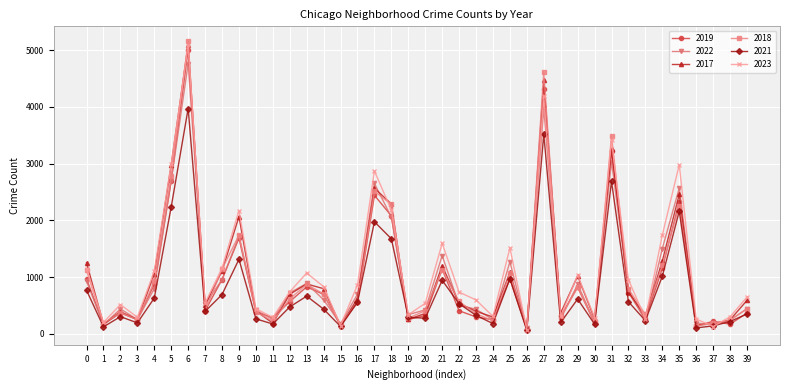

Which series has the largest range (max minus min)?

2018